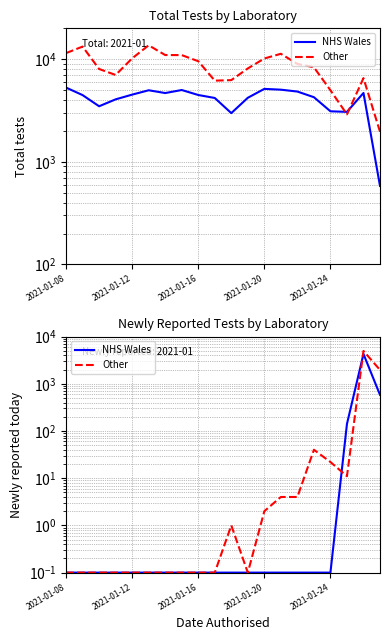

What is the value of the Other point at the 11th from the left?

1.0